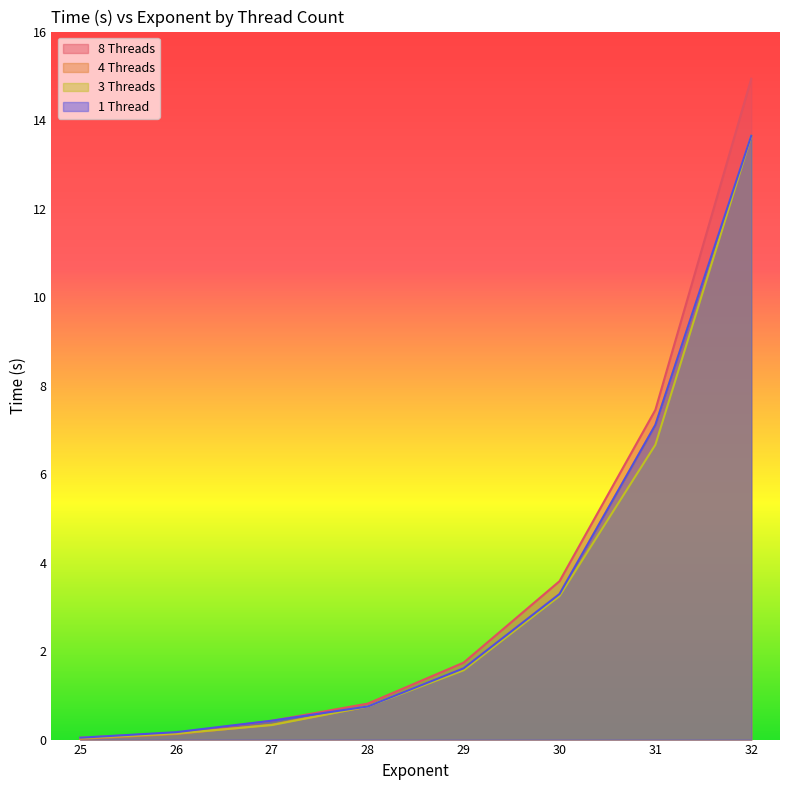

What is the difference between the maximum and minimum values in the 1 Thread series?

13.6